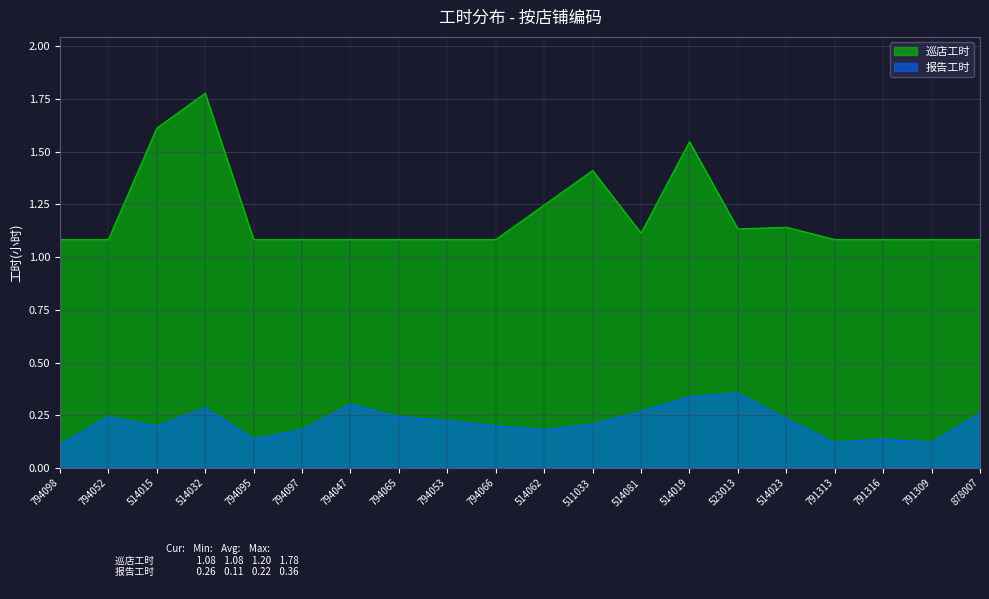

How many interior local peaks does the 报告工时 series have?

5